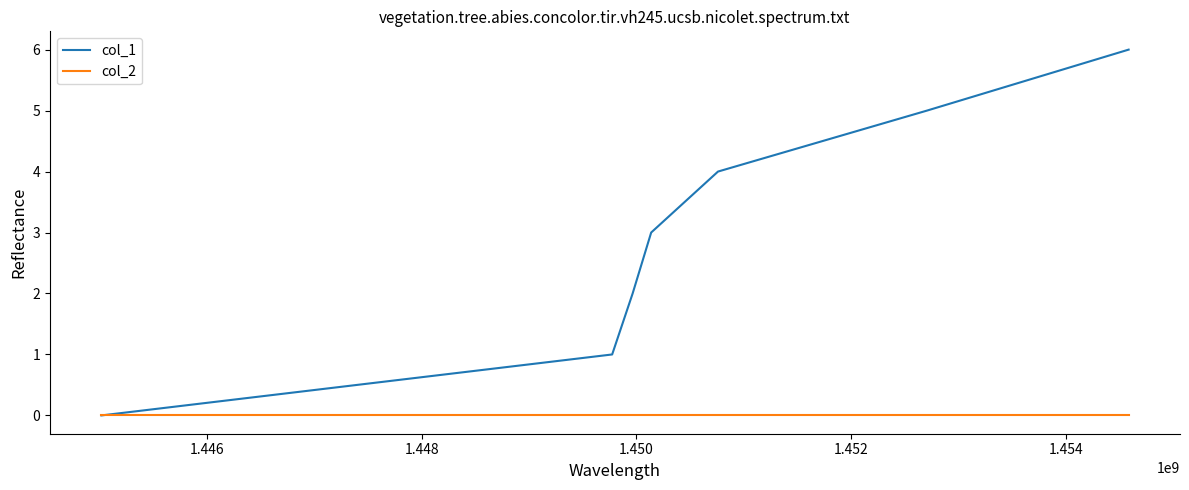

What is the difference between the second highest and minimum values in the col_1 series?

5